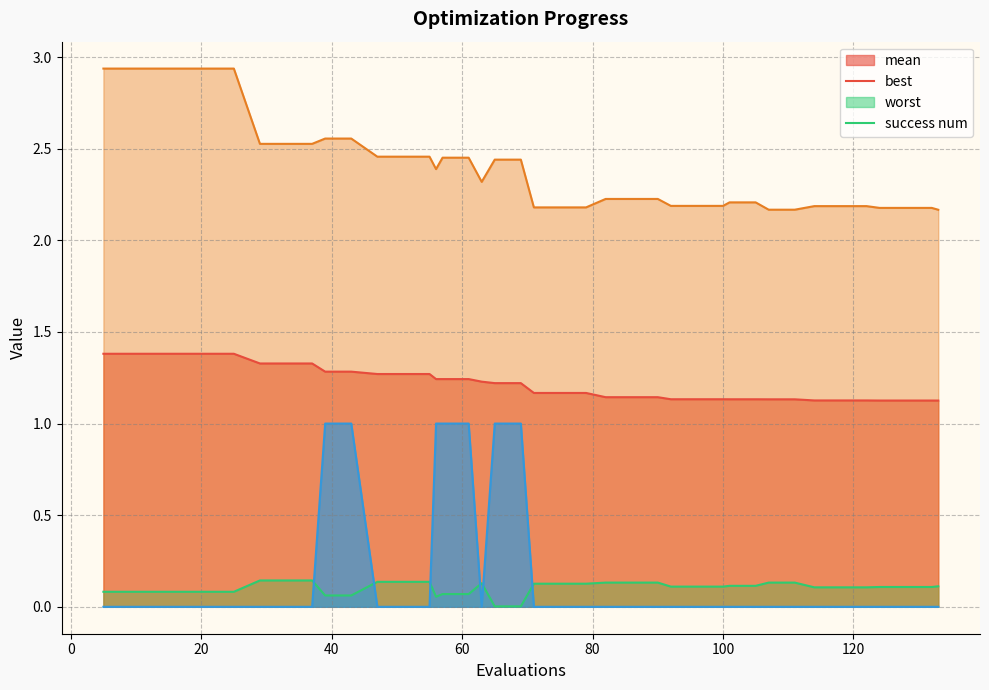

Reading left to right, transcribe all the data shown in this chart.

mean: 1.4	1.4	1.4	1.4	1.4	1.4	1.3	1.3	1.3	1.3	1.3	1.3	1.3	1.3	1.2	1.2	1.2	1.2	1.2	1.2	1.2	1.2	1.2	1.1	1.1	1.1	1.1	1.1	1.1	1.1	1.1	1.1	1.1	1.1	1.1	1.1	1.1	1.1	1.1	1.1
best: 0.1	0.1	0.1	0.1	0.1	0.1	0.1	0.1	0.1	0.1	0.1	0.1	0.1	0.1	0.1	0.1	0.1	0.1	0.0	0.0	0.1	0.1	0.1	0.1	0.1	0.1	0.1	0.1	0.1	0.1	0.1	0.1	0.1	0.1	0.1	0.1	0.1	0.1	0.1	0.1
worst: 2.9	2.9	2.9	2.9	2.9	2.9	2.5	2.5	2.5	2.6	2.6	2.5	2.5	2.5	2.4	2.5	2.5	2.3	2.4	2.4	2.2	2.2	2.2	2.2	2.2	2.2	2.2	2.2	2.2	2.2	2.2	2.2	2.2	2.2	2.2	2.2	2.2	2.2	2.2	2.2
success num: 0.0	0.0	0.0	0.0	0.0	0.0	0.0	0.0	0.0	1.0	1.0	0.0	0.0	0.0	1.0	1.0	1.0	0.0	1.0	1.0	0.0	0.0	0.0	0.0	0.0	0.0	0.0	0.0	0.0	0.0	0.0	0.0	0.0	0.0	0.0	0.0	0.0	0.0	0.0	0.0